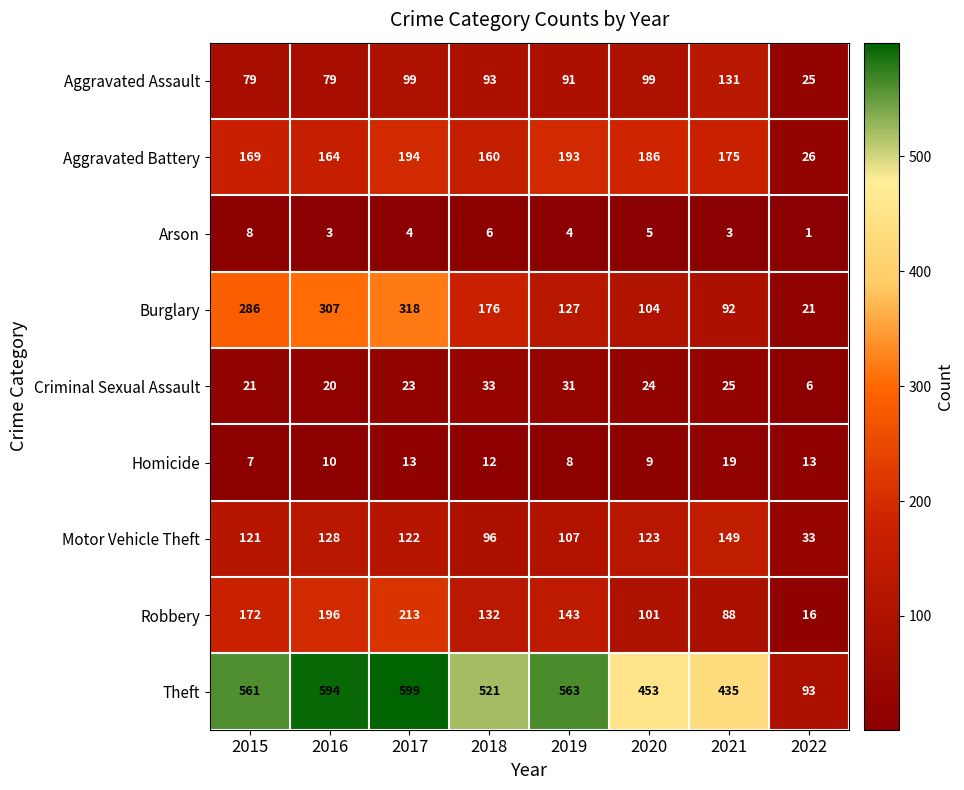

What is the greatest value displayed?

599